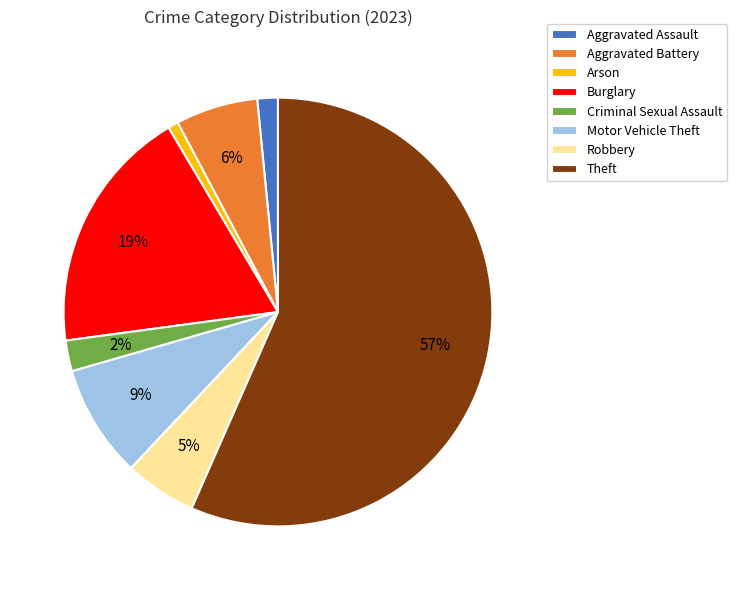

Is it true that Robbery is 12% of the pie?

False